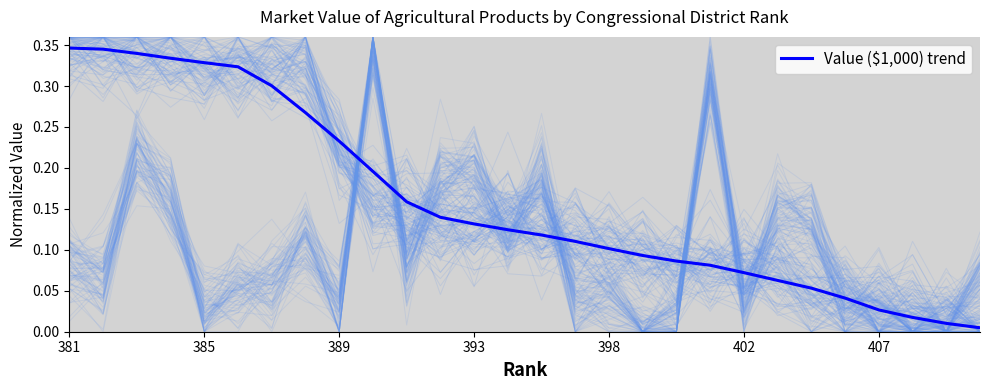

How many data points does each series have?

28